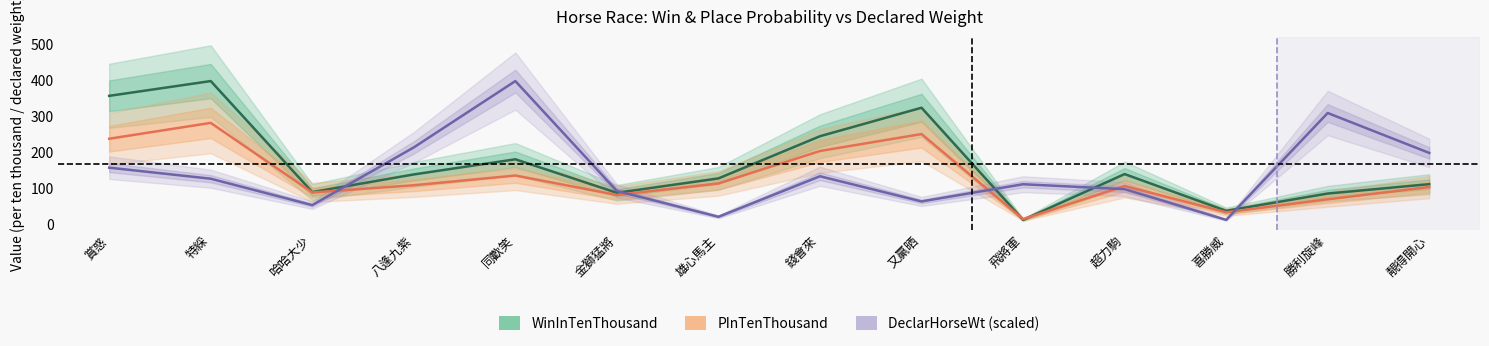

Rank the series by their average value, from lowest to highest.

PInTenThousand, DeclarHorseWt (scaled), WinInTenThousand